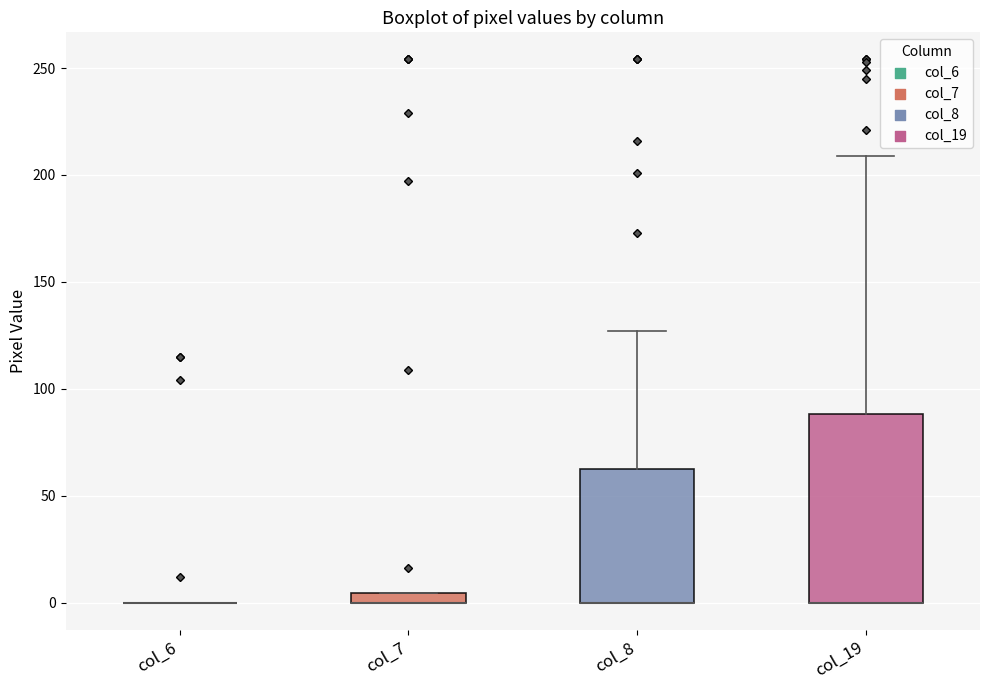

Comparing the boxes themselves (not the whiskers), which one is the tallest?

col_19